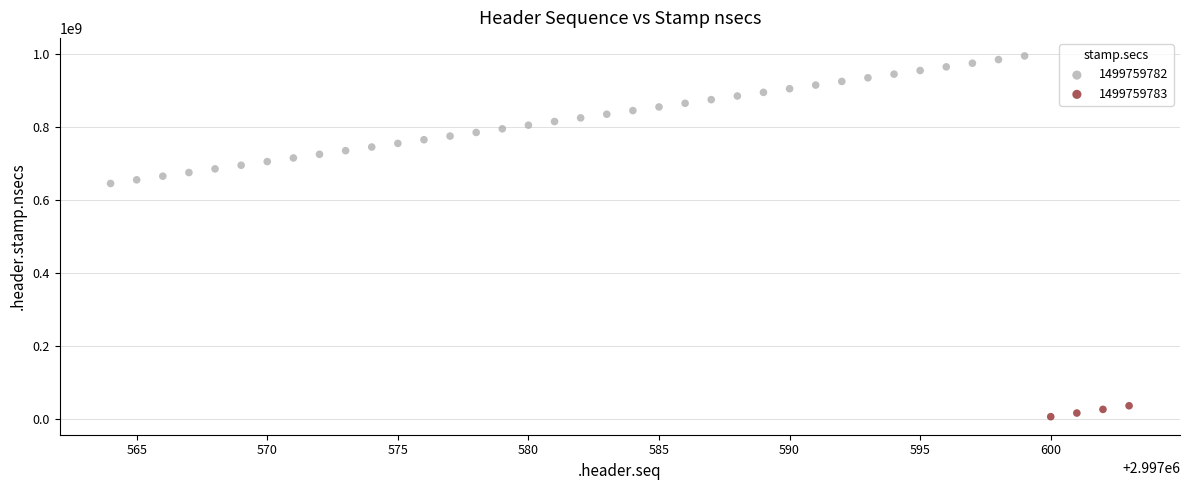

Which series contains the lowest Y value?

1499759783